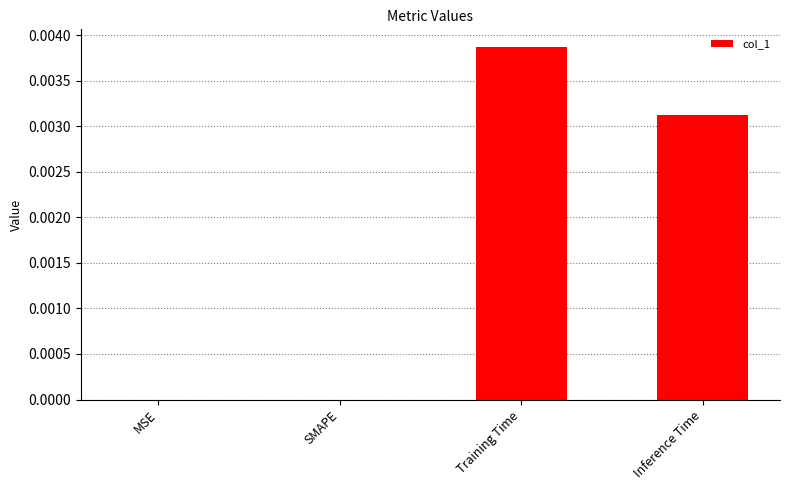

Is it true that the value at Training Time is 0.0?

True